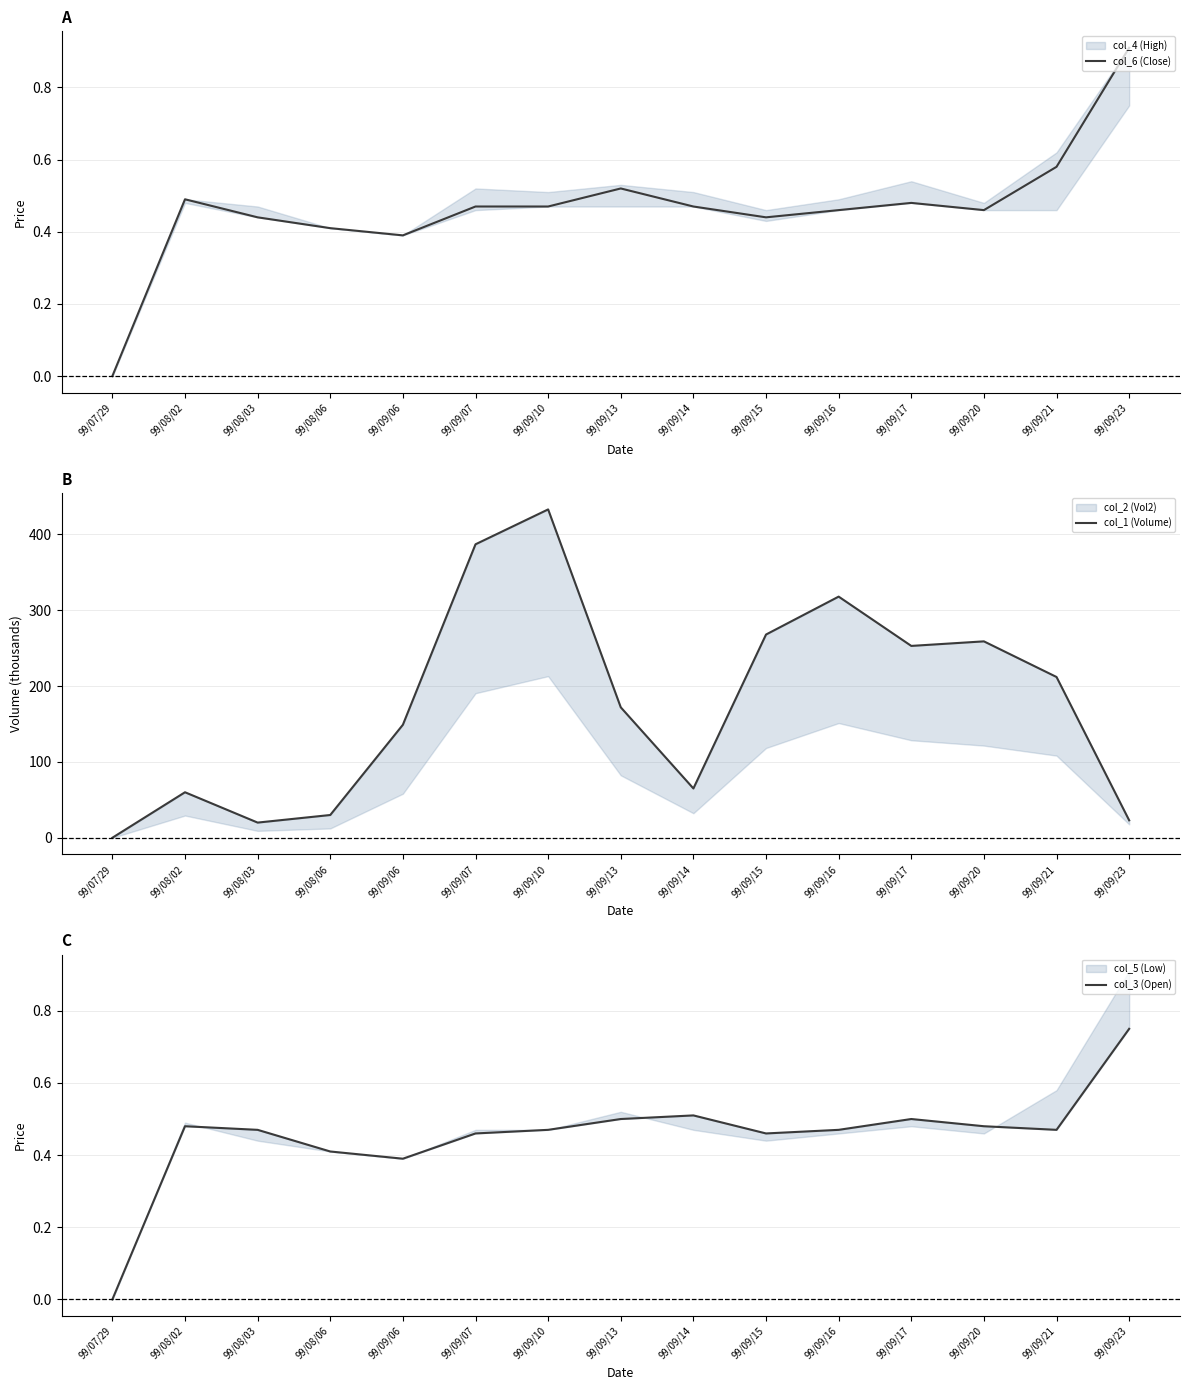

List the labels in order of col_3 (Open) value, smallest first.

99/07/29, 99/09/06, 99/08/06, 99/09/07, 99/09/15, 99/08/03, 99/09/10, 99/09/16, 99/09/21, 99/08/02, 99/09/20, 99/09/13, 99/09/17, 99/09/14, 99/09/23